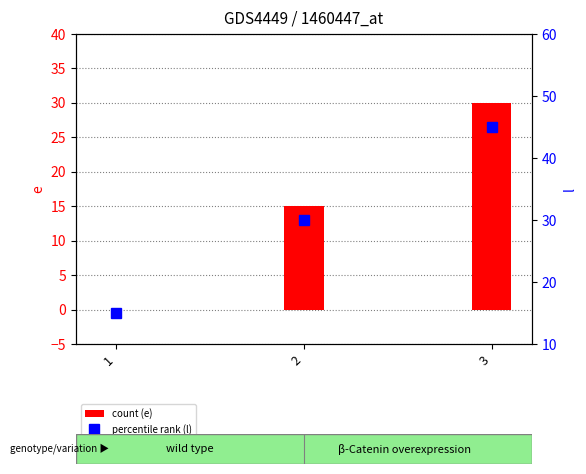

Which category has the lowest value across all series?

1